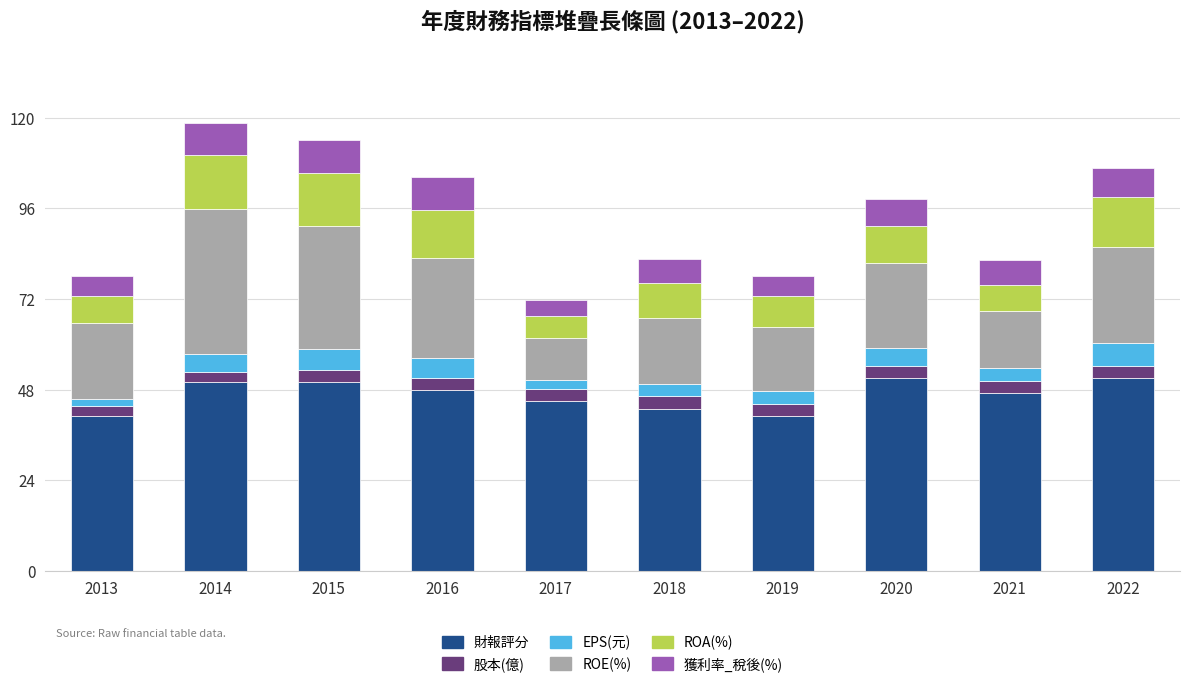

What is the total value across all series at 2015?

114.1